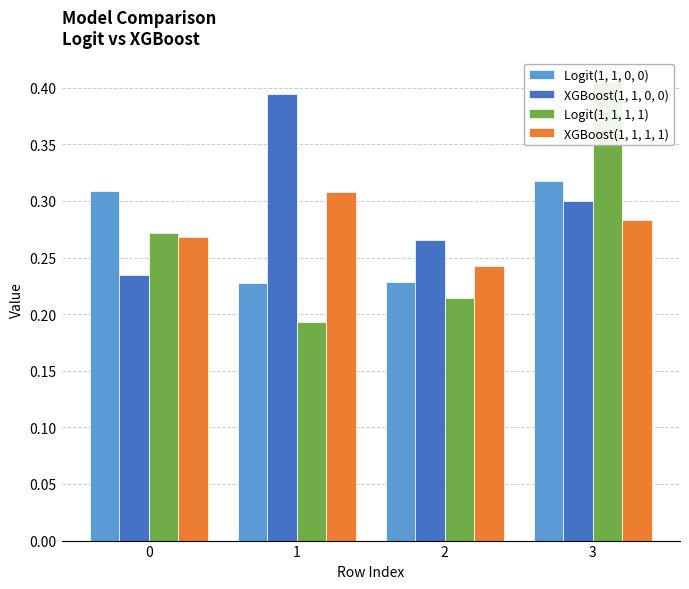

What are all the series names shown in the legend?

Logit(1, 1, 0, 0), XGBoost(1, 1, 0, 0), Logit(1, 1, 1, 1), XGBoost(1, 1, 1, 1)